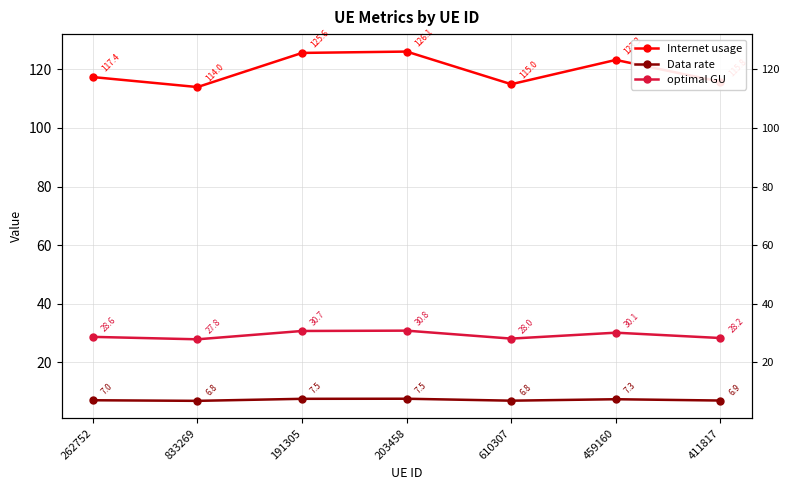

Which label corresponds to the largest value in the chart?

203458